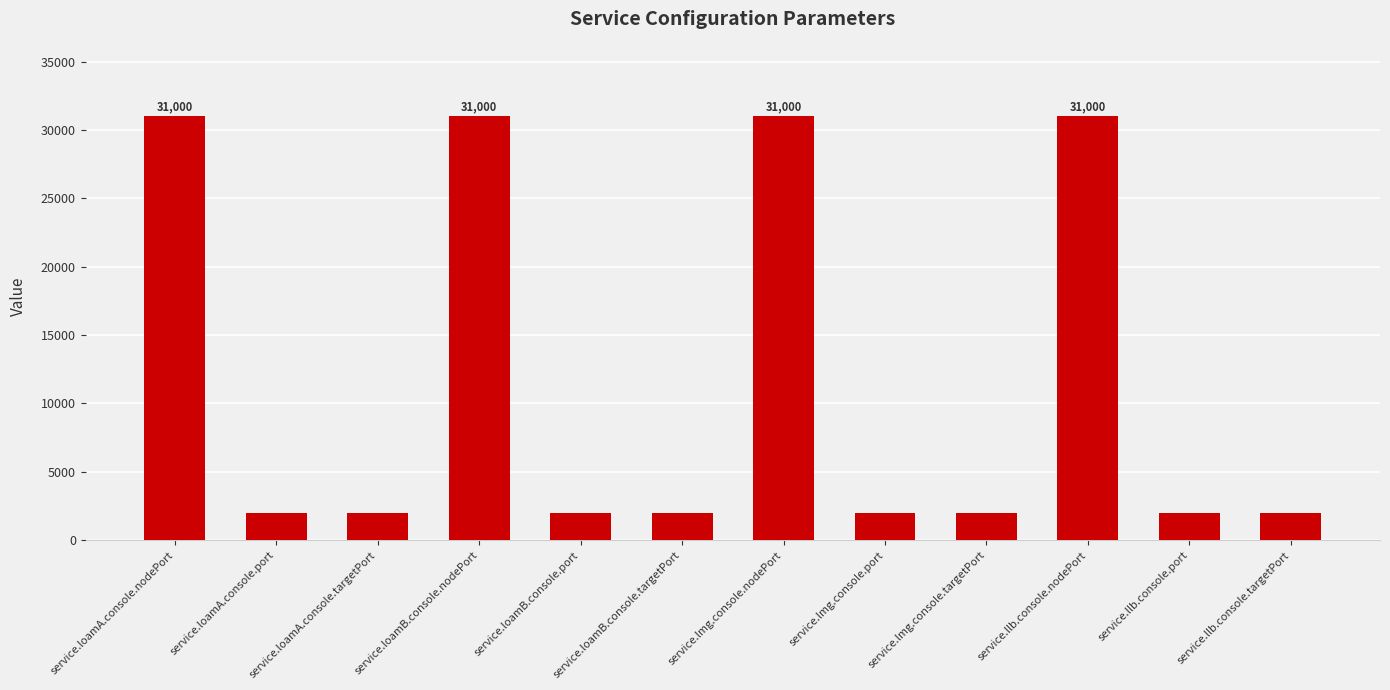

What is the sum of all values?

140000